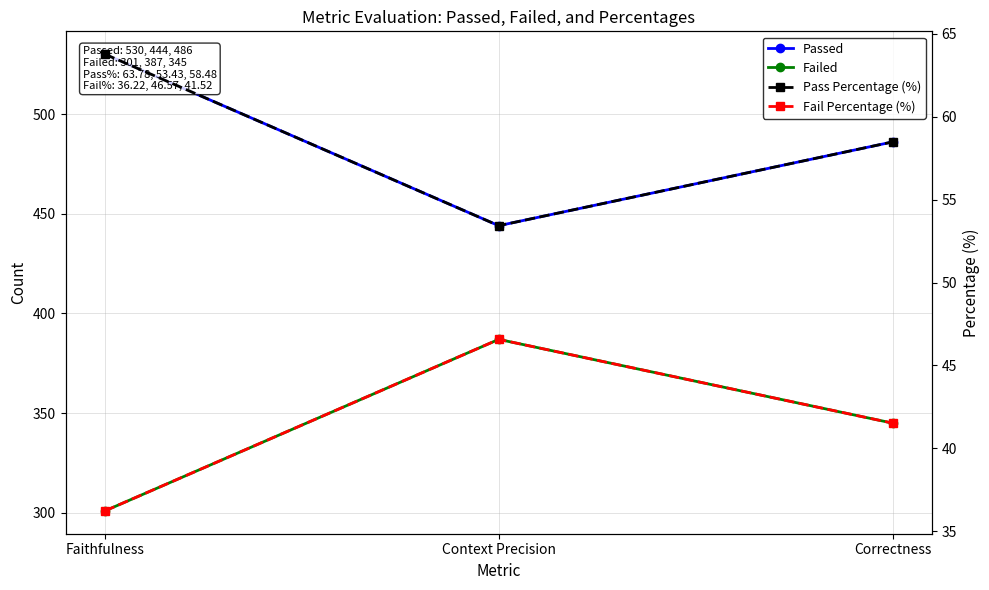

What is the difference between the Failed values at Context Precision and Correctness?

42.0